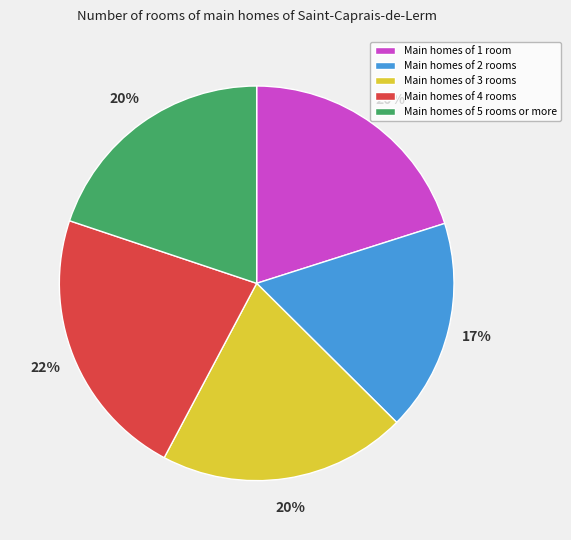

How many segments does this pie chart have?

5